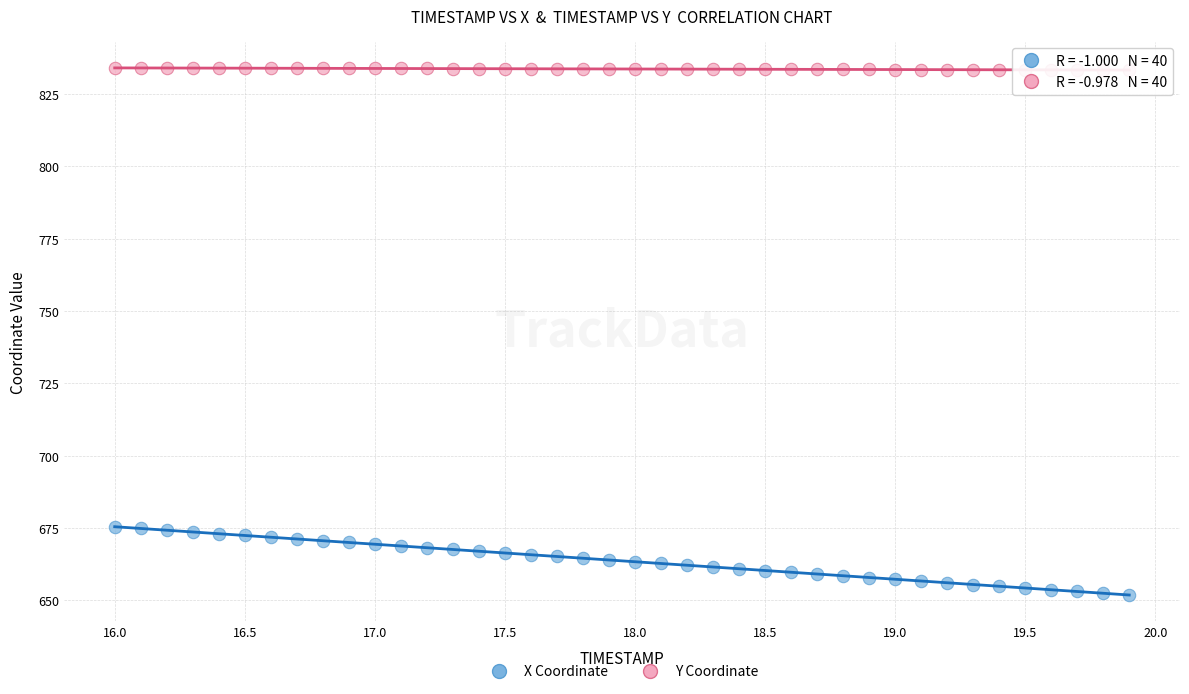

Which series has the largest Y range (max minus min)?

X Coordinate